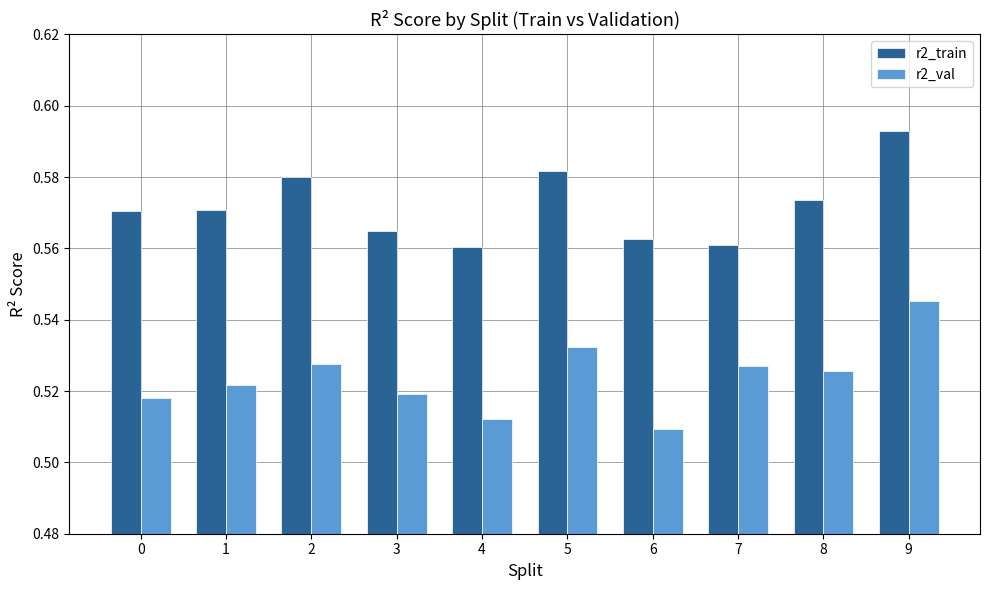

What is the sum of all r2_train values?

5.7